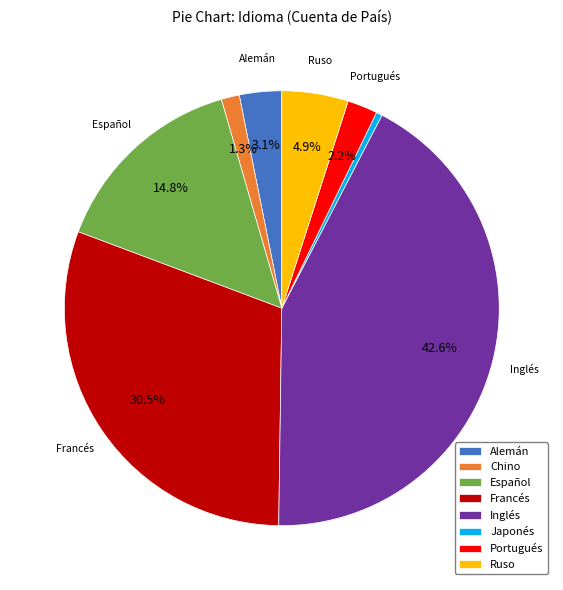

To the nearest percent, what portion does Ruso represent?

5%